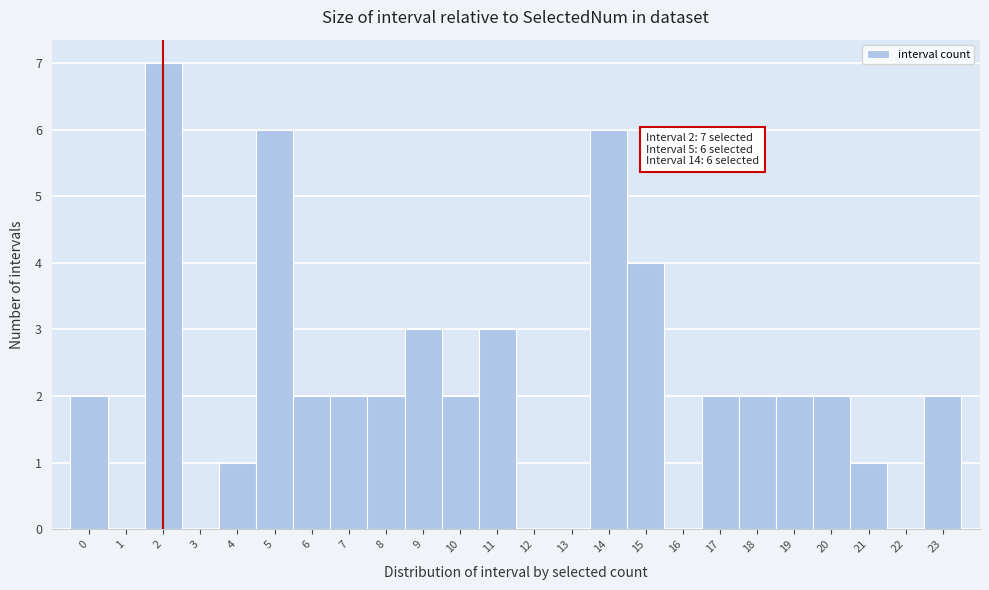

Over which range of the x-axis is the bar tallest?

1.5 to 2.5